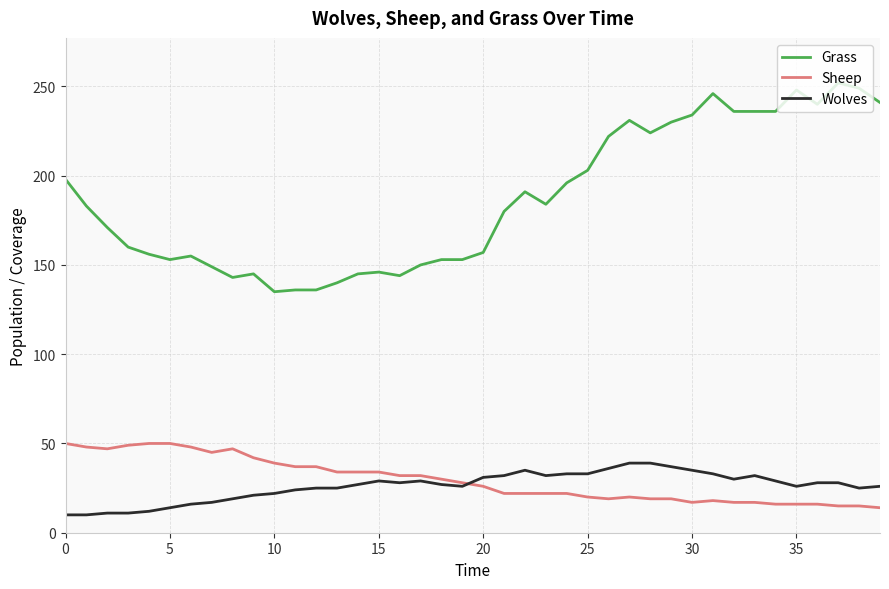

Which series has the largest total across all categories?

Grass